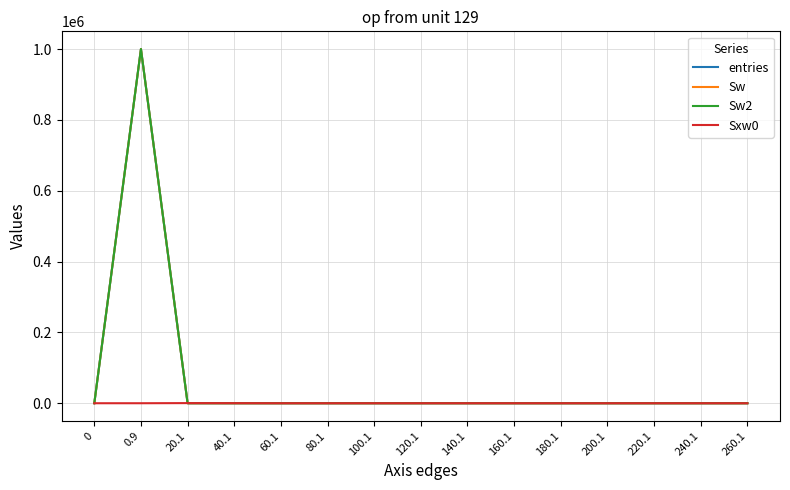

Does the chart display data point markers on the line(s)?

No